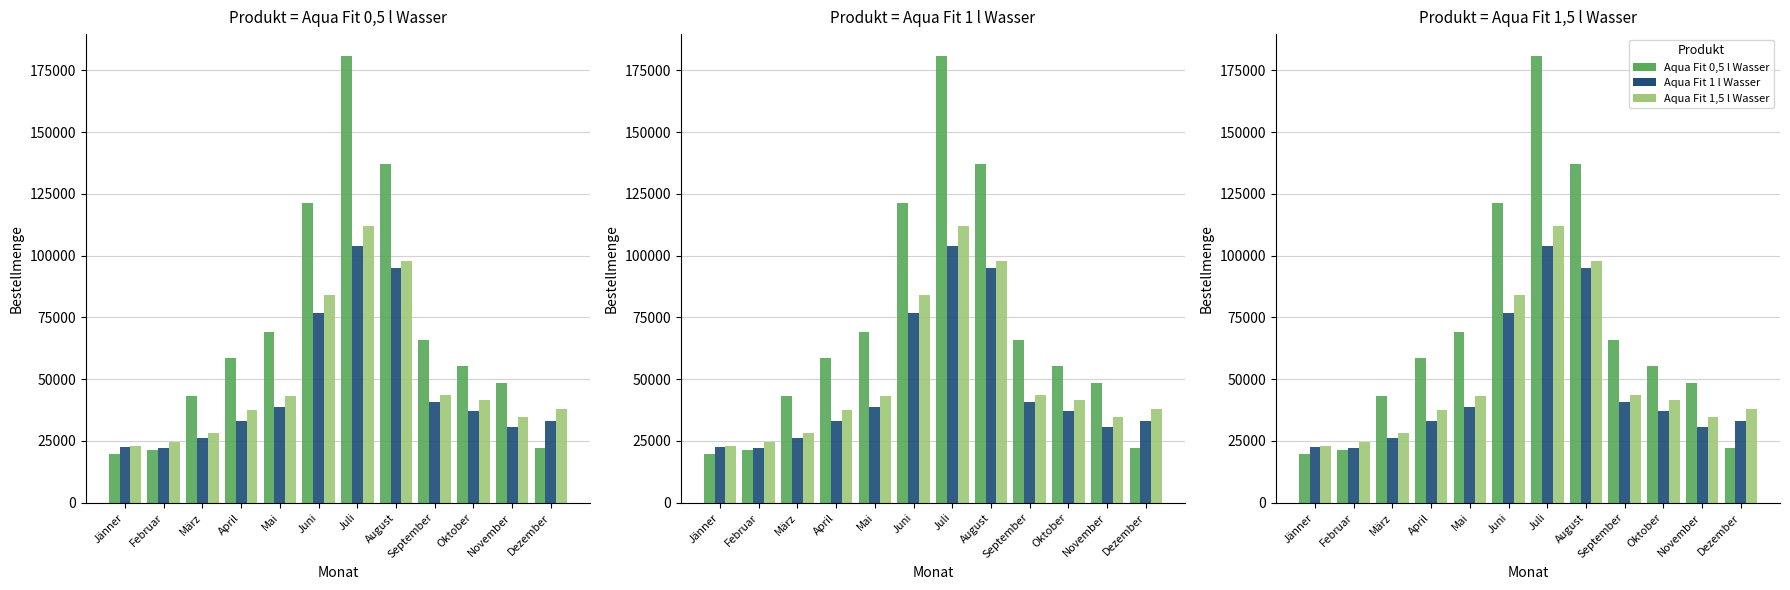

What is the value of the Aqua Fit 1 l Wasser bar at the 10th from the left?

37300